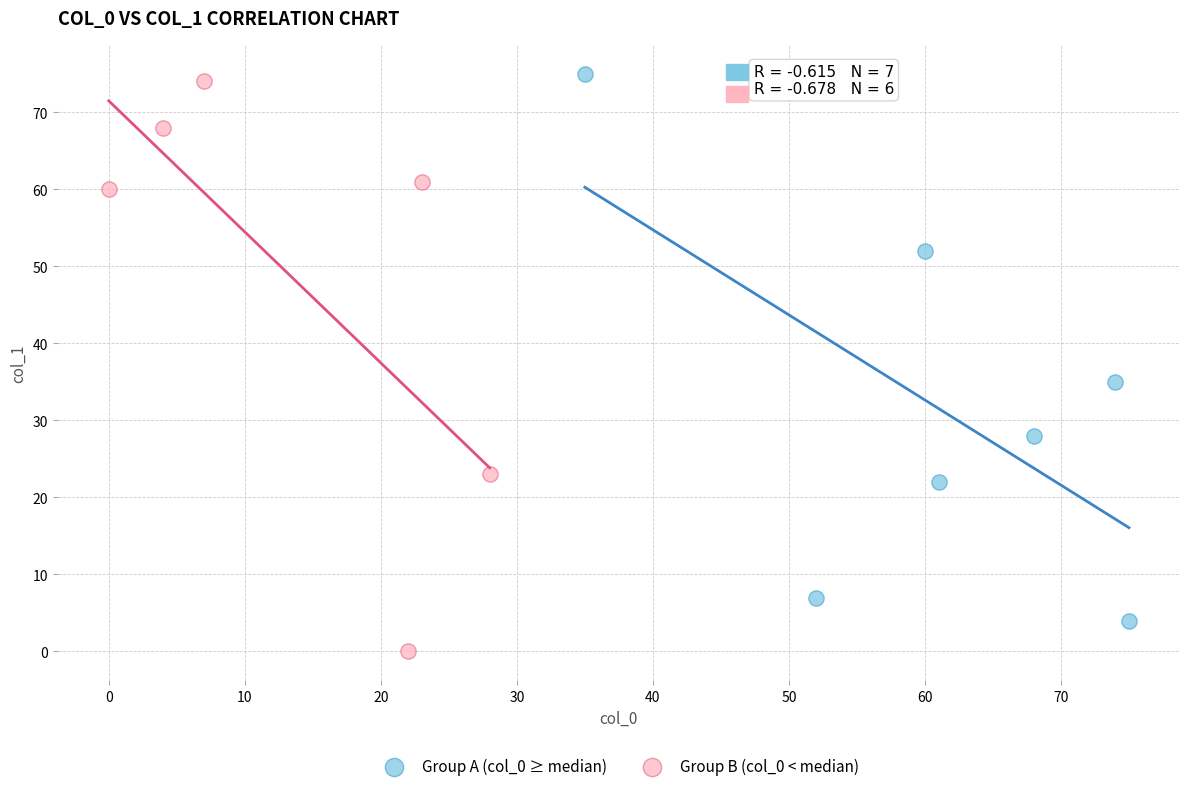

Which series contains the lowest Y value?

Group B (col_0 < median)